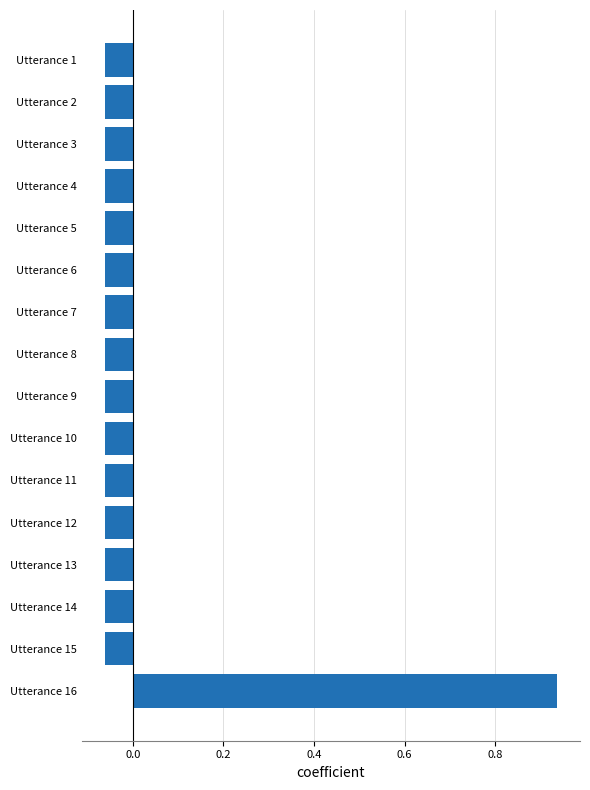

Which label corresponds to the largest value in the chart?

Utterance 16